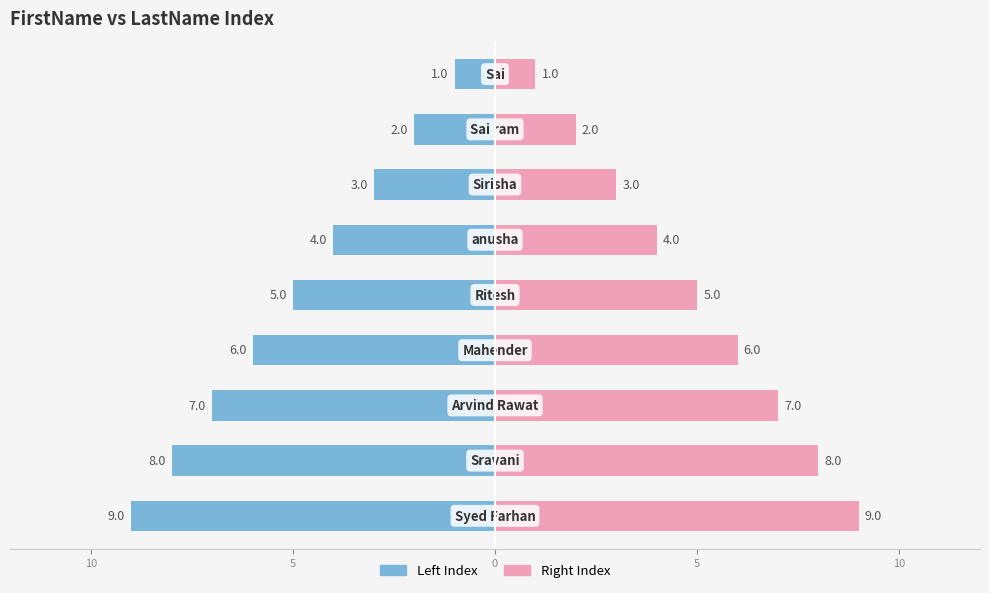

At 5, list the series in order from largest to smallest.

FirstName (Right), FirstName (Left)